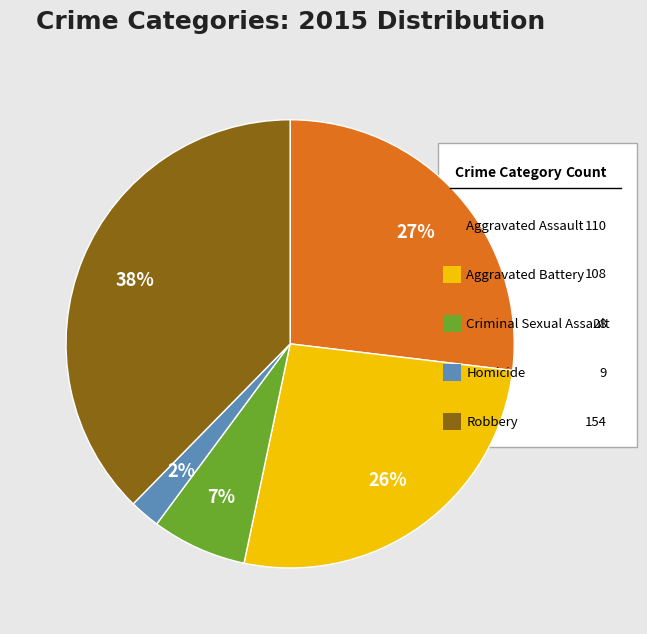

To the nearest percent, what is the average slice percentage?

20%